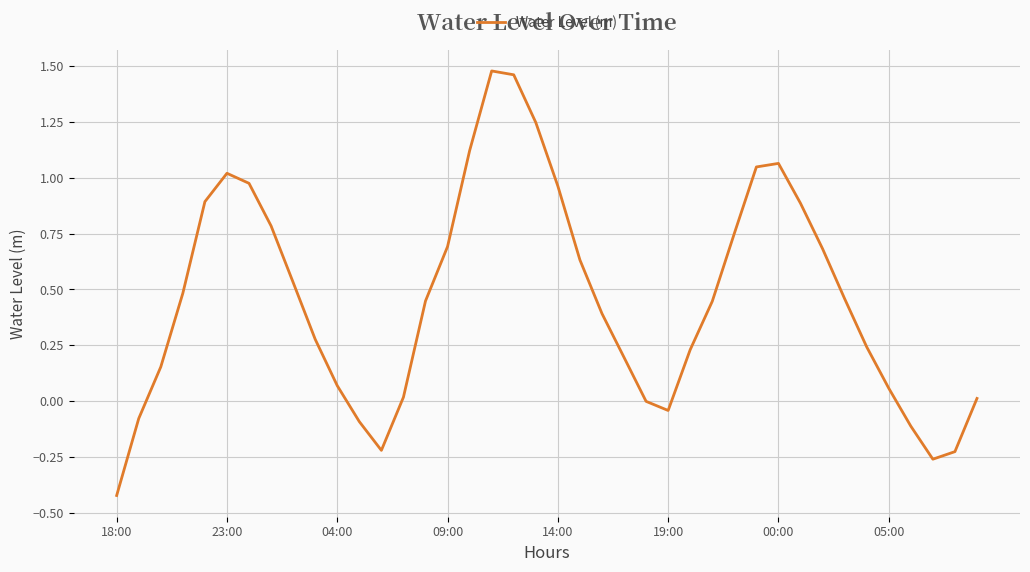

What is the difference between the maximum and minimum values?

1.9